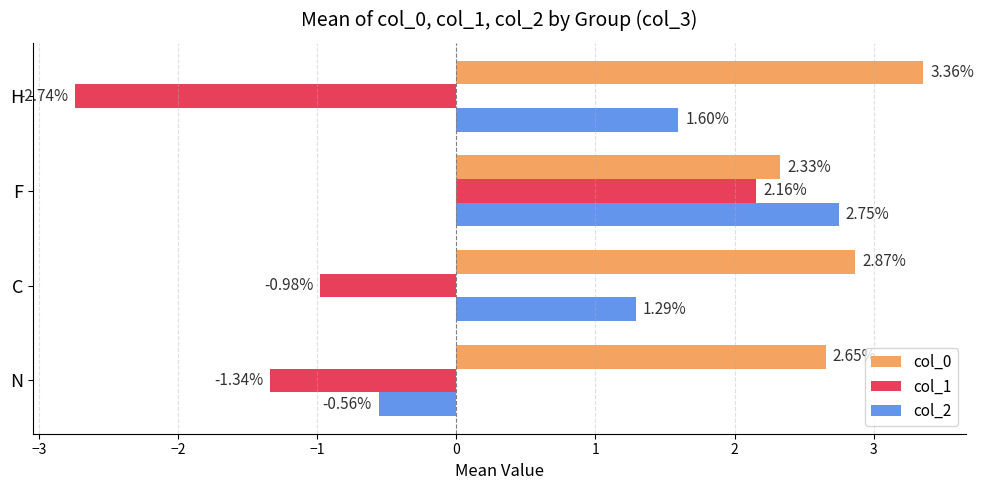

Which label corresponds to the largest value in the chart?

H